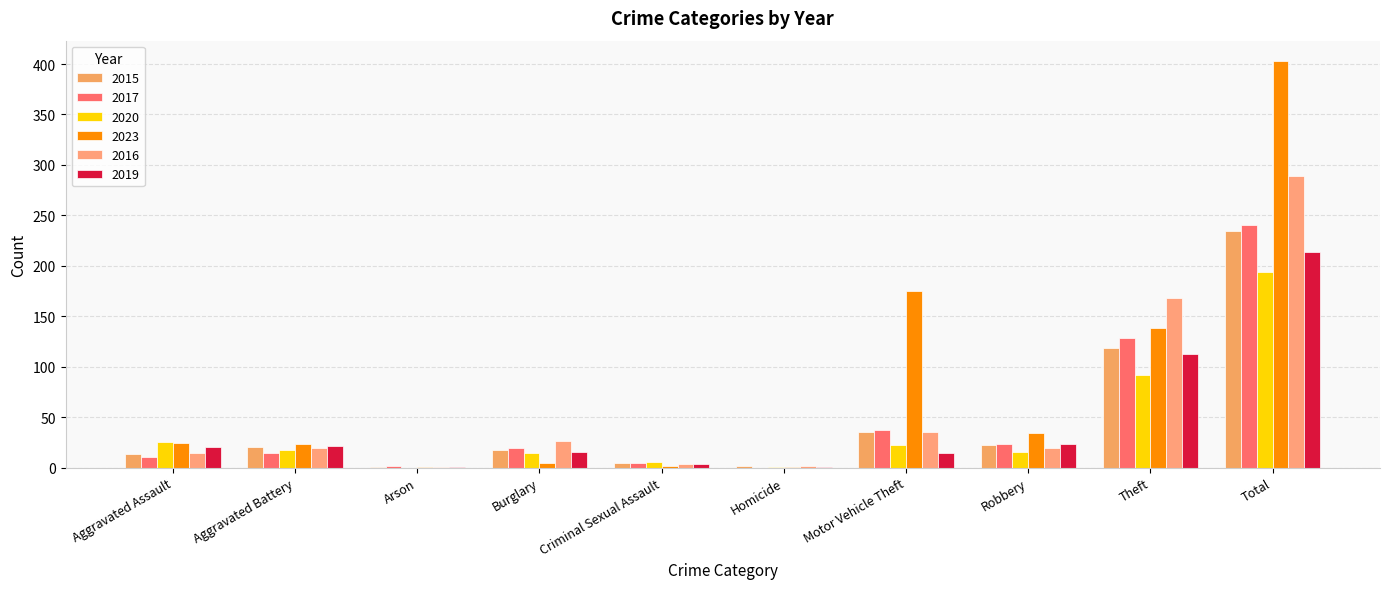

How many distinct data groups are displayed?

6